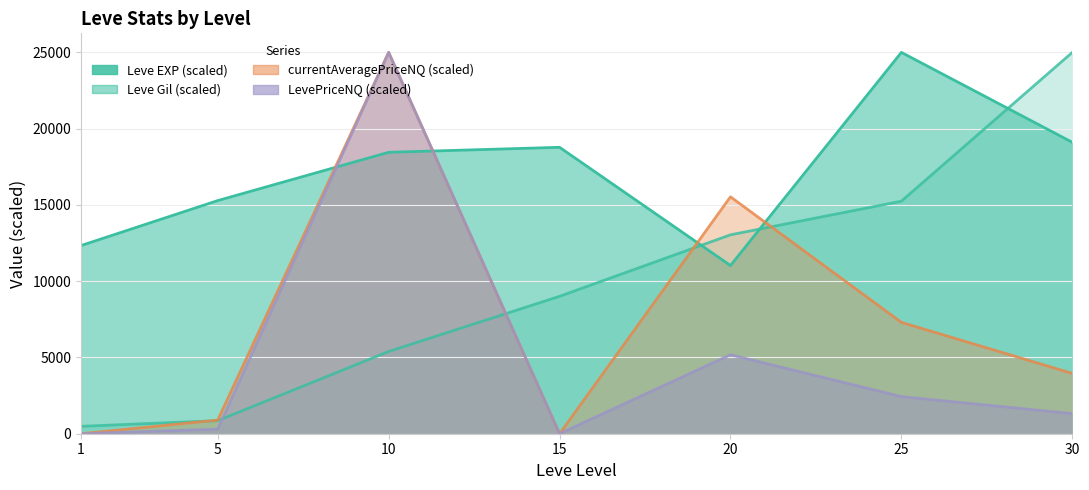

How many positive values does the LevePriceNQ series have?

5